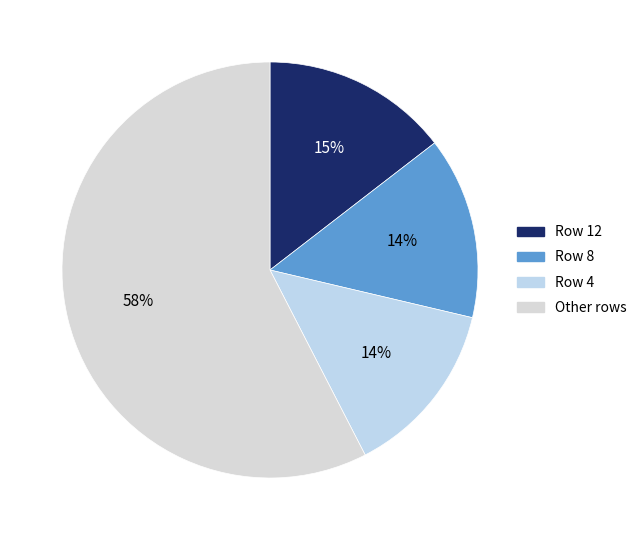

Which slice is the largest?

Other rows